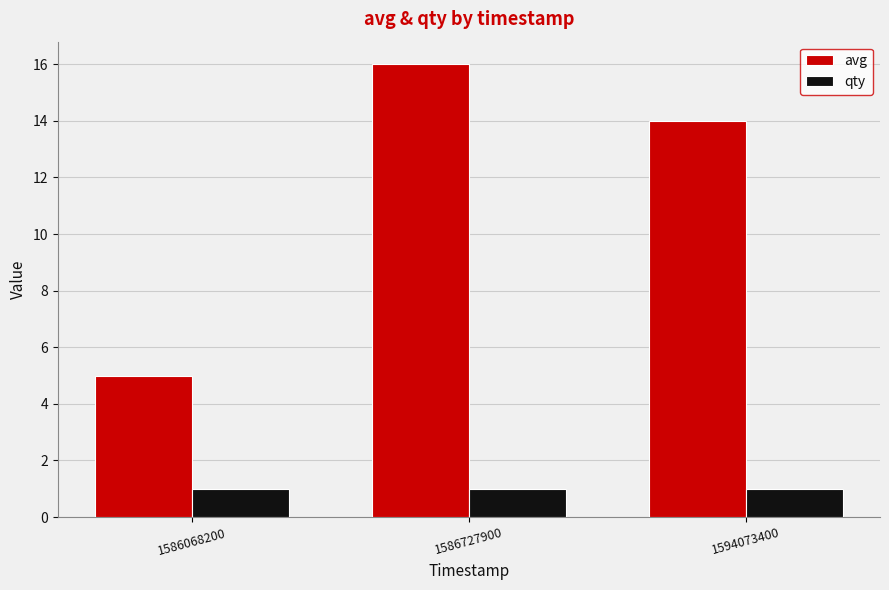

Rank the series by their maximum value, from highest to lowest.

avg, qty